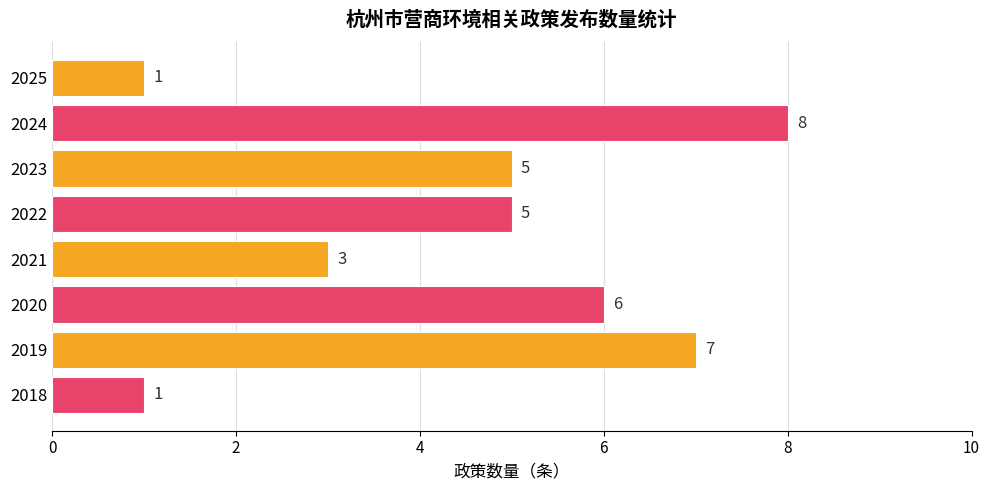

How many bars are there in total?

8